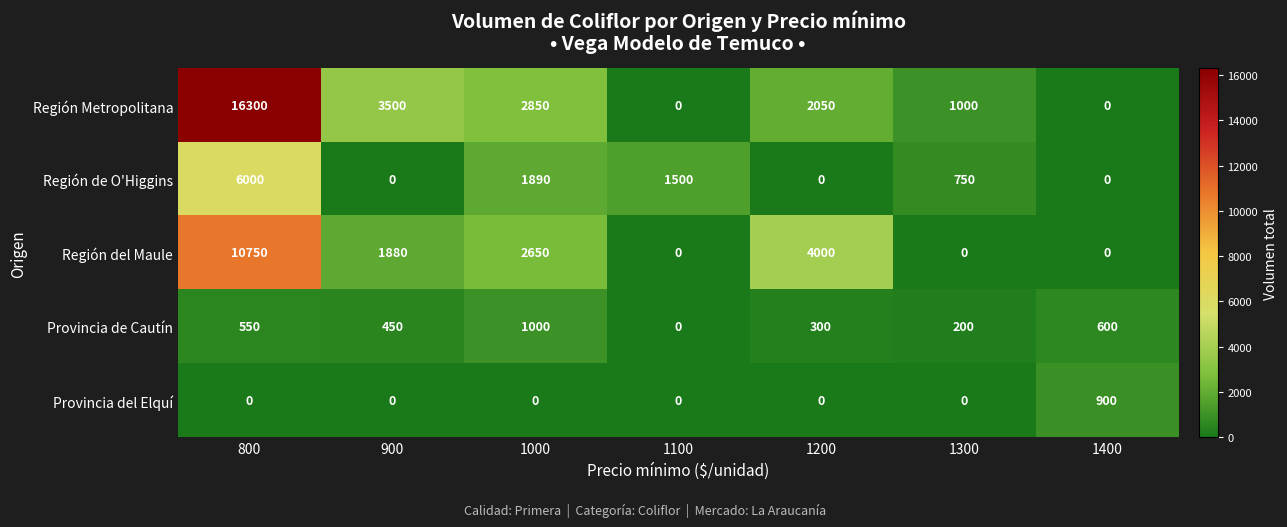

What is the difference between the maximum and minimum values in the Región Metropolitana series?

16300